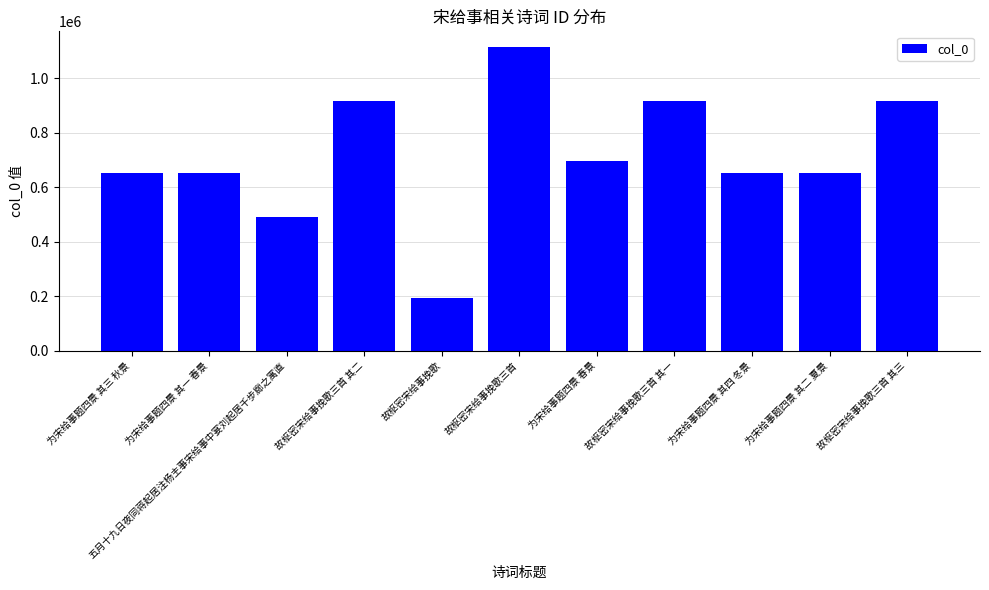

What is the difference between the maximum and minimum values?

922601